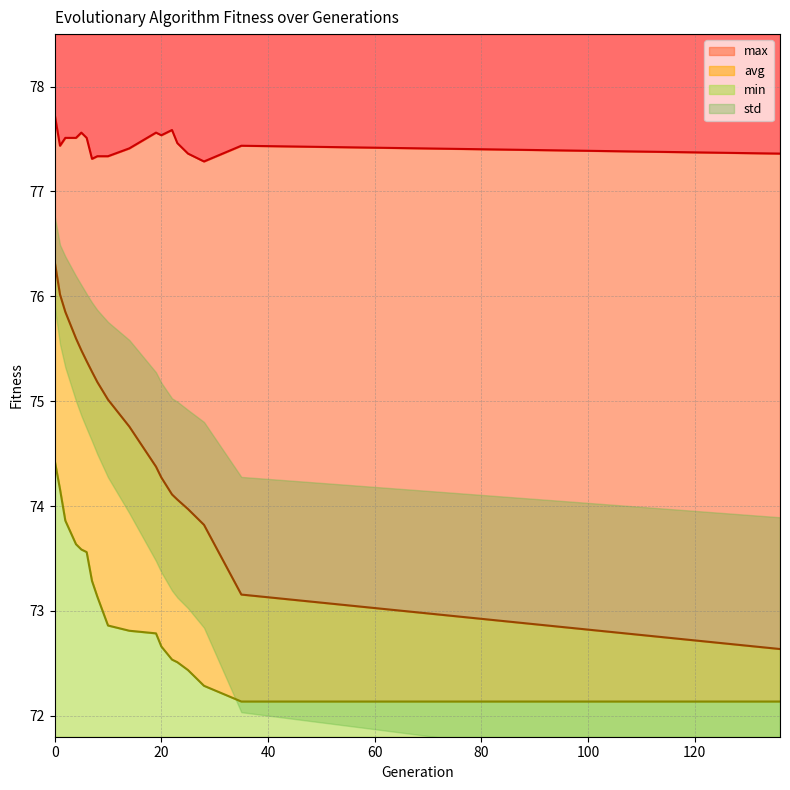

True or false: avg has more than 0 interior local peaks.

False